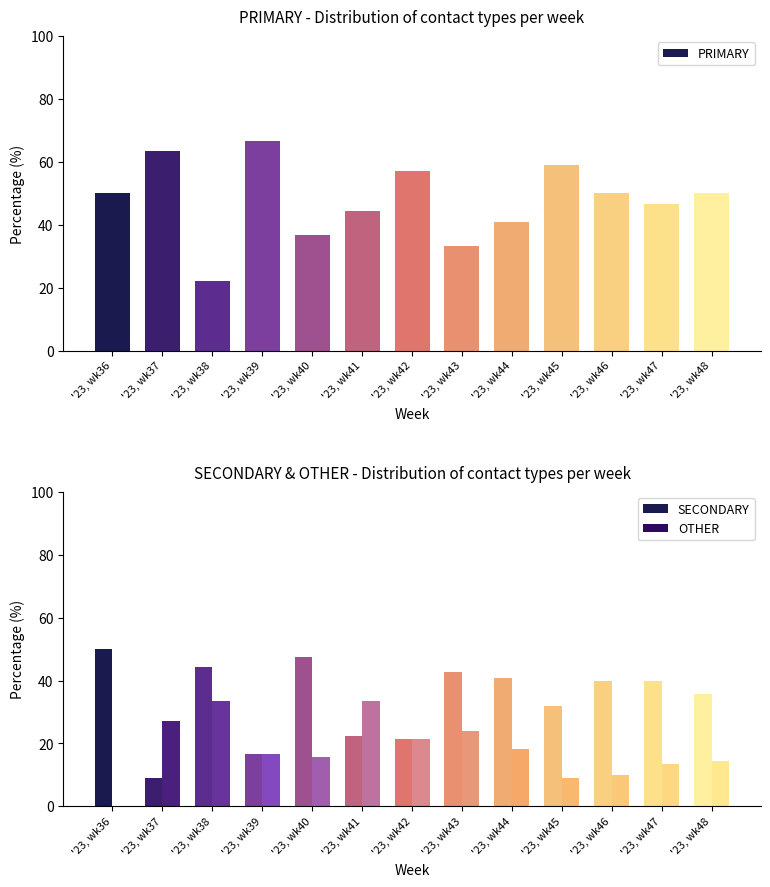

Which series has the largest range (max minus min)?

PRIMARY